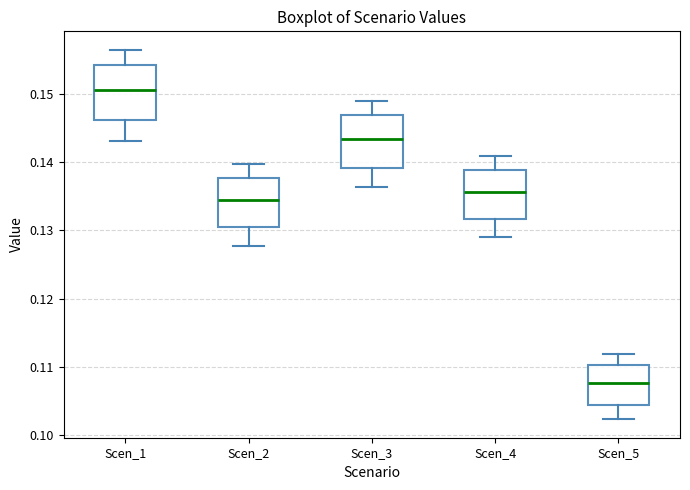

Where does the median line of the box for Scen_3 sit on the y-axis? The values are not printed on the chart, so give them approximately, as read against the axis.

0.143